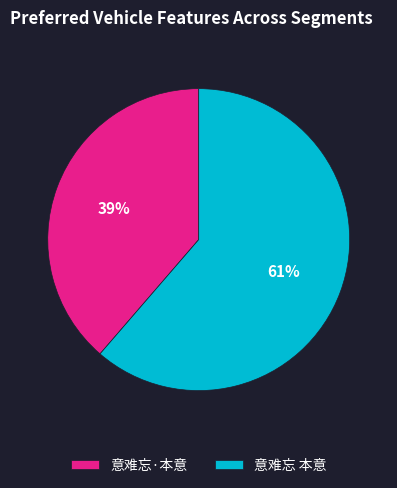

Does 意难忘·本意 represent more than half of the total?

No